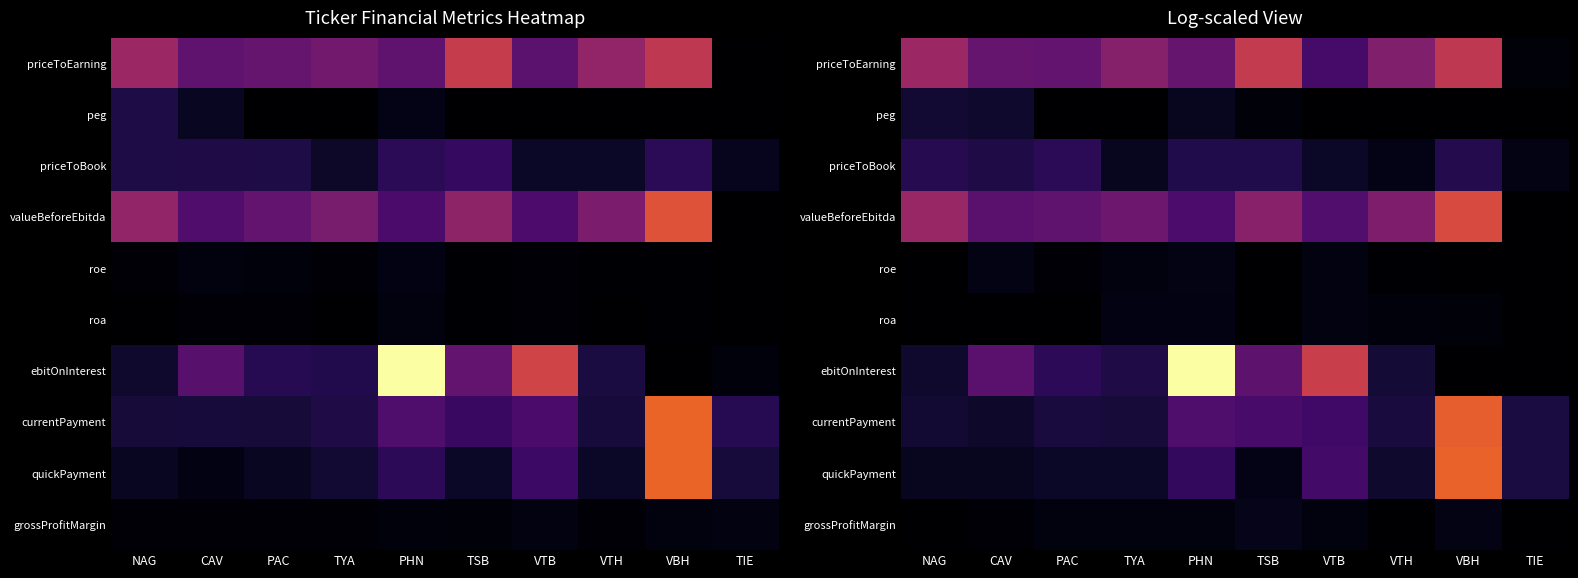

The value of grossProfitMargin at TSB is 0.5. True or false?

False